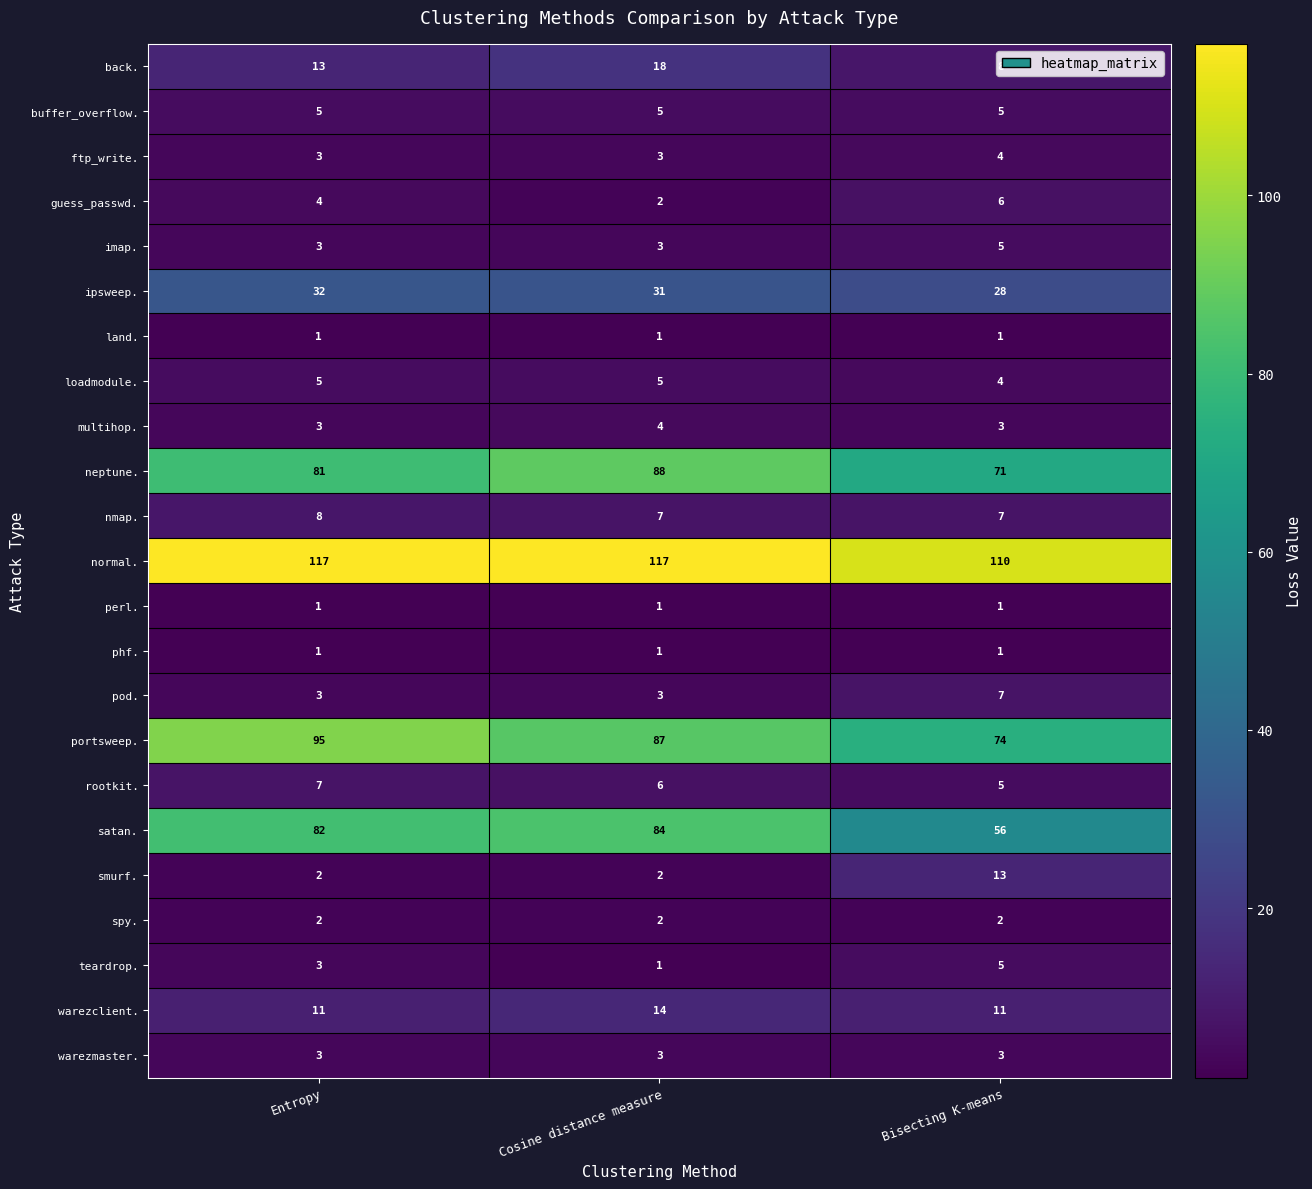

Count the number of data series in this chart.

23